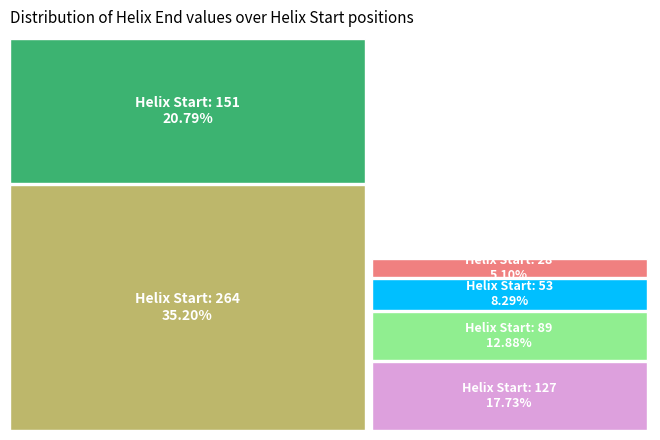

Does 53 represent more than half of the total?

No